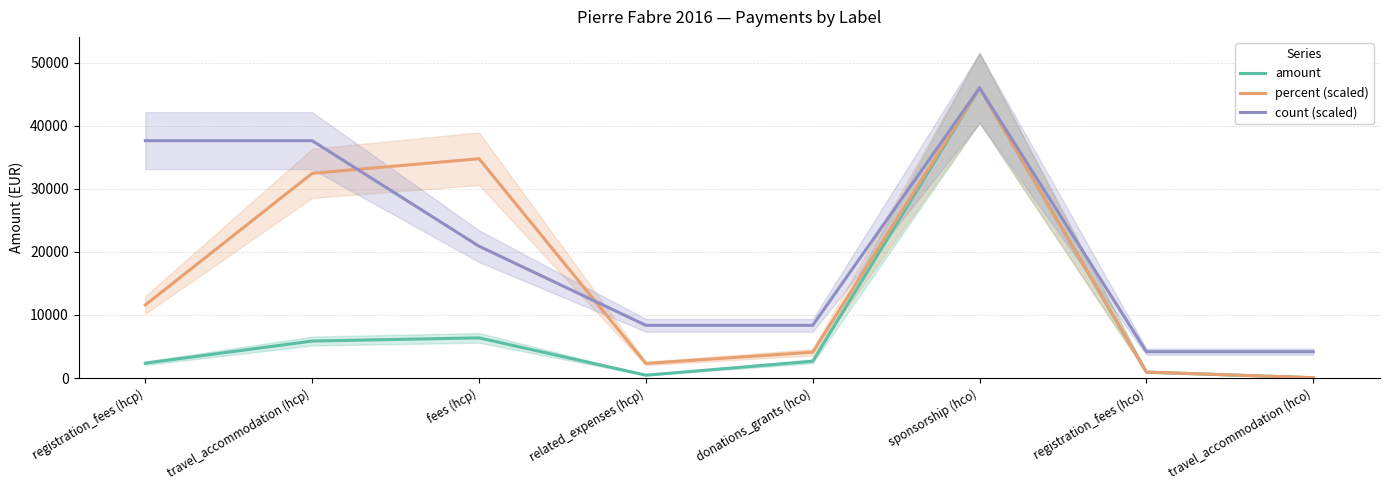

How many values in the percent (scaled) series are below 11588?

4